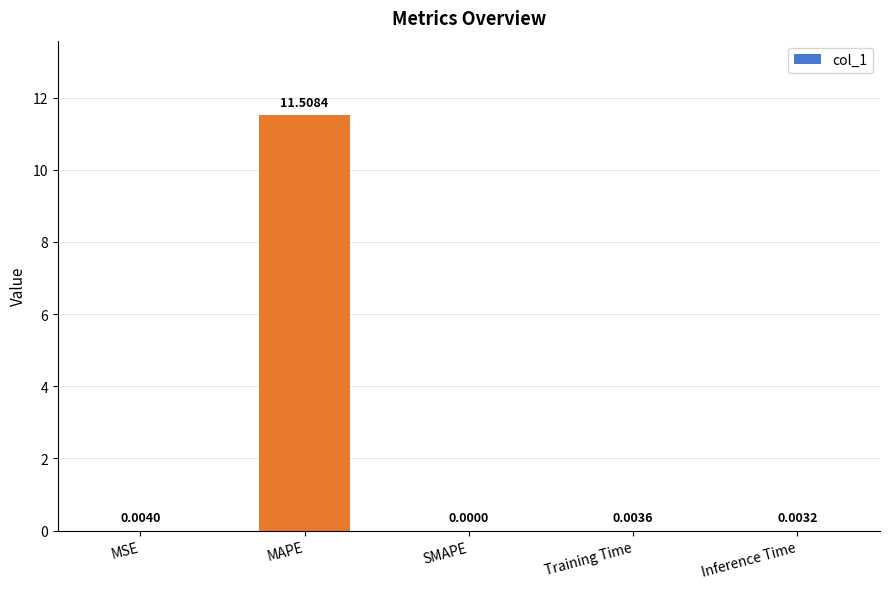

What is the change in value from MAPE to Training Time?

-11.5